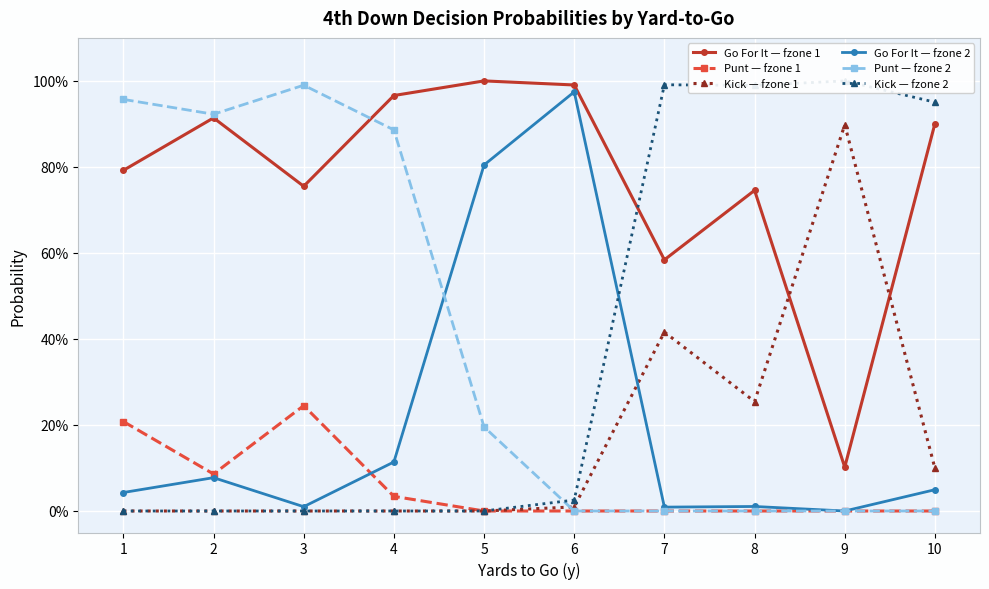

What is the average value of the Kick — fzone 1 series?

0.2